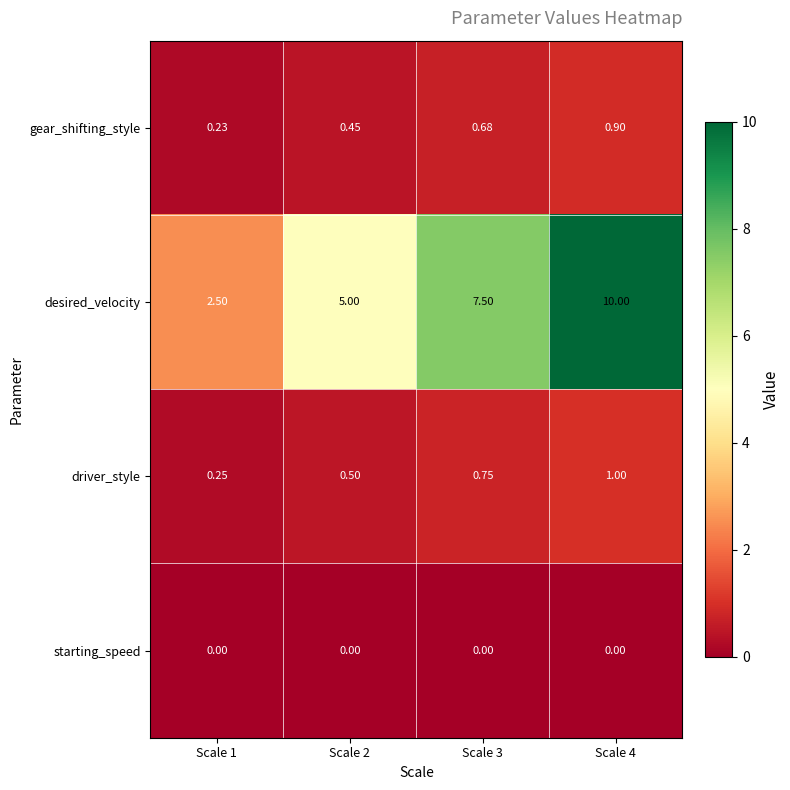

At how many categories does at least one series exceed 0?

4